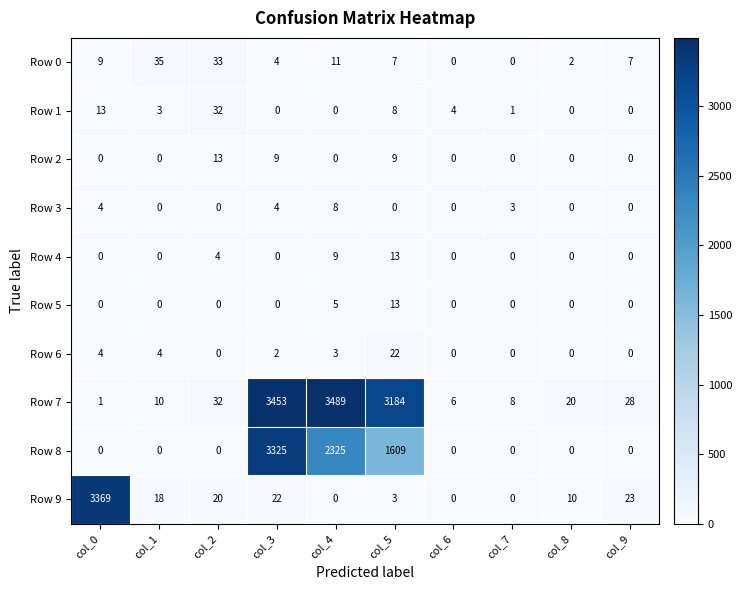

What is the spread (max minus min) of values at col_3?

3453